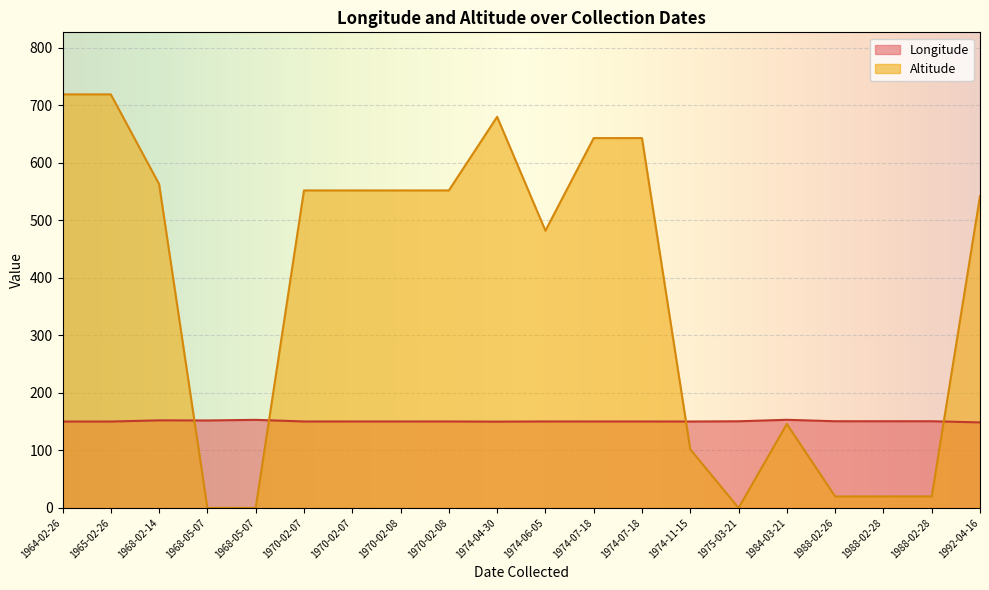

True or false: Longitude has a value of 84.8 at 1964-02-26.

False